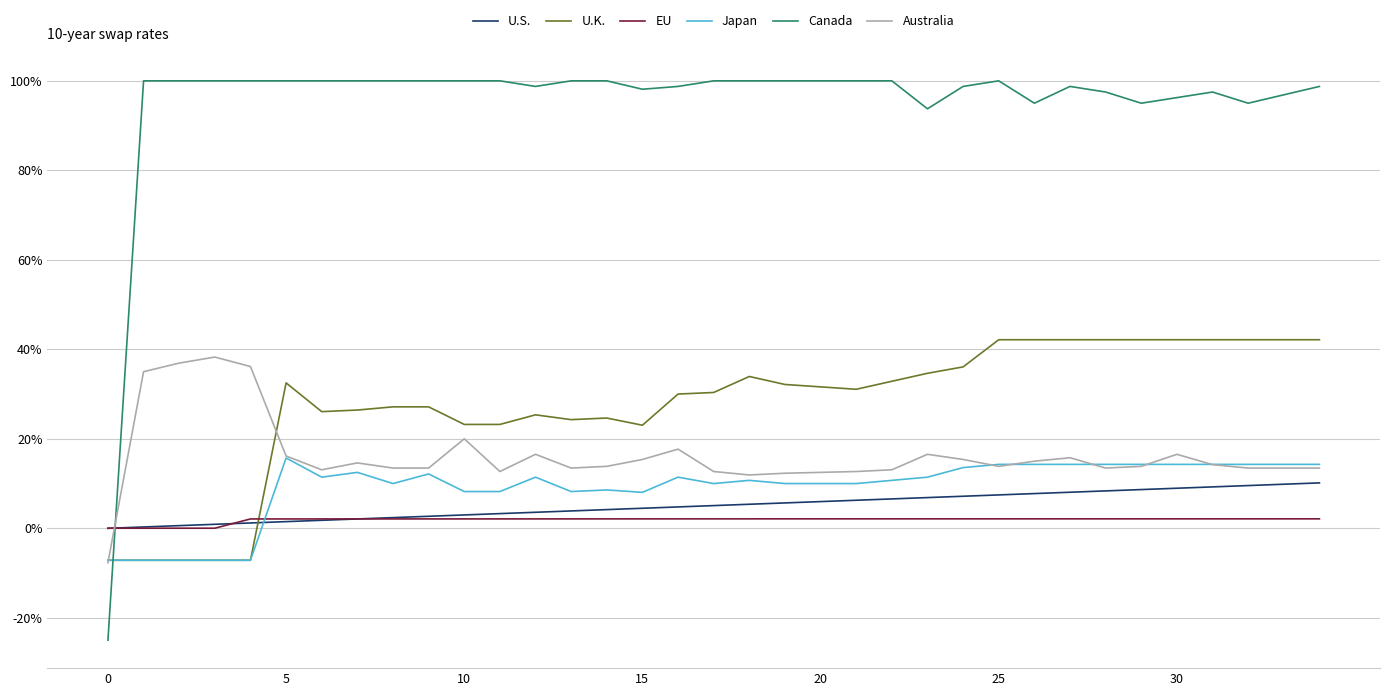

What are all the series names shown in the legend?

U.S., U.K., EU, Japan, Canada, Australia